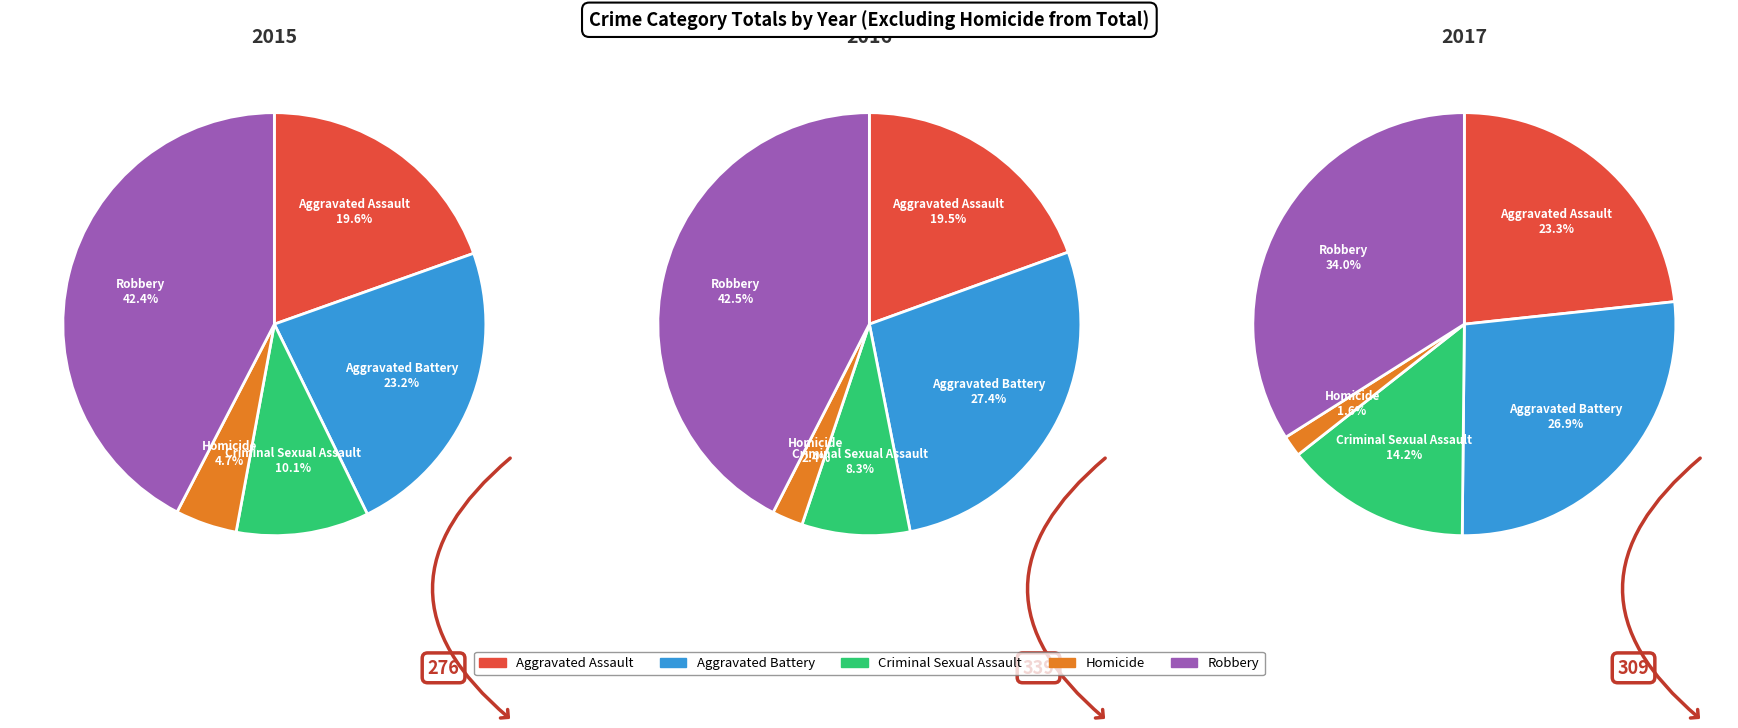

Which series has the largest range (max minus min)?

Robbery